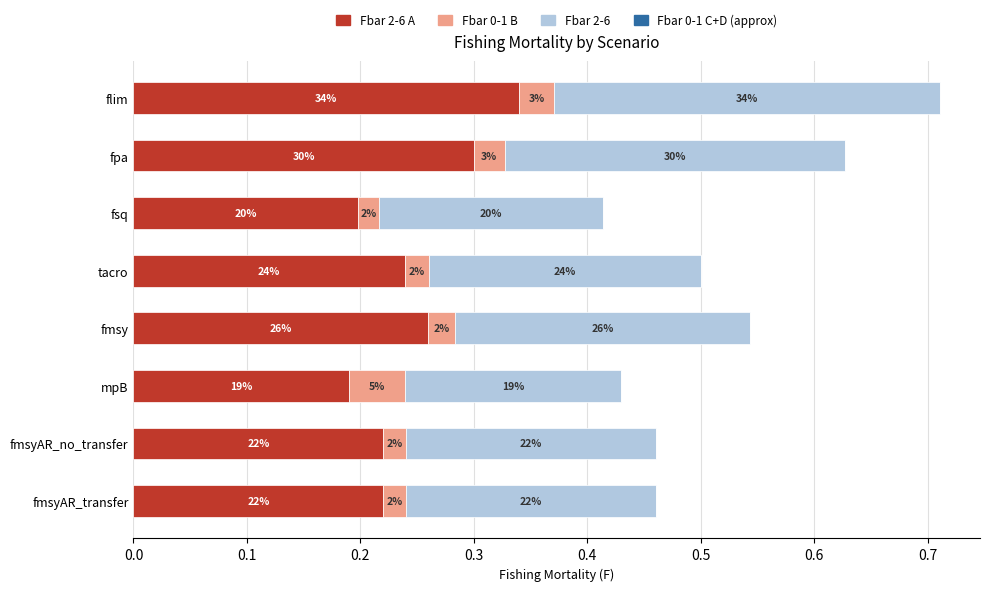

What is the value of the Fbar 2-6 bar at the 6th from the left?

0.2